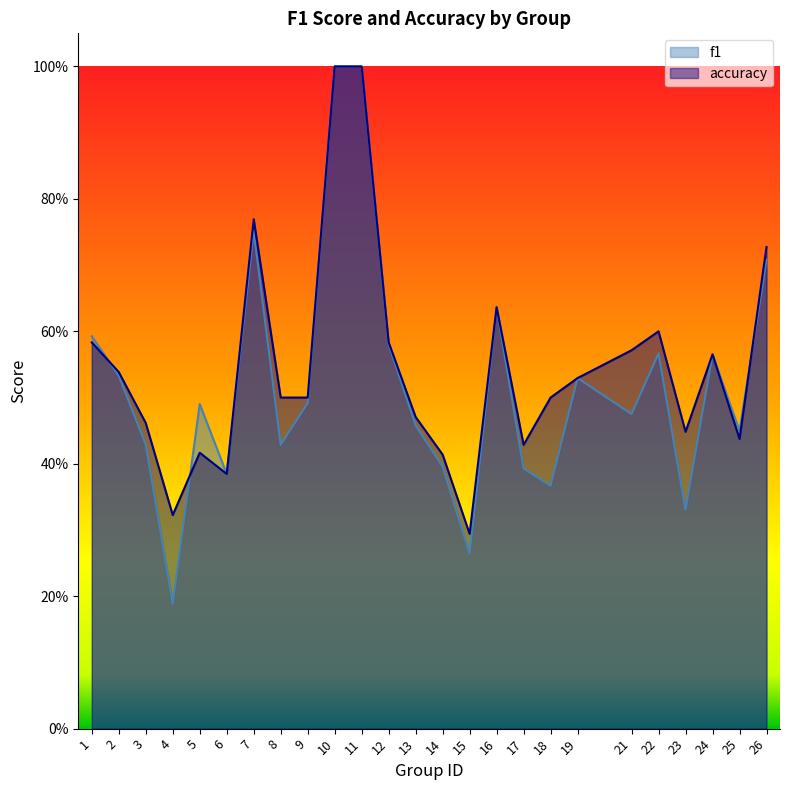

What is the difference between the second highest and second lowest values in the accuracy series?

0.7